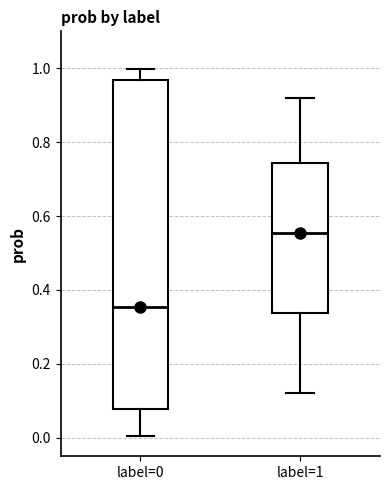

Where does the median line of the box for label=0 sit on the y-axis? The values are not printed on the chart, so give them approximately, as read against the axis.

0.36